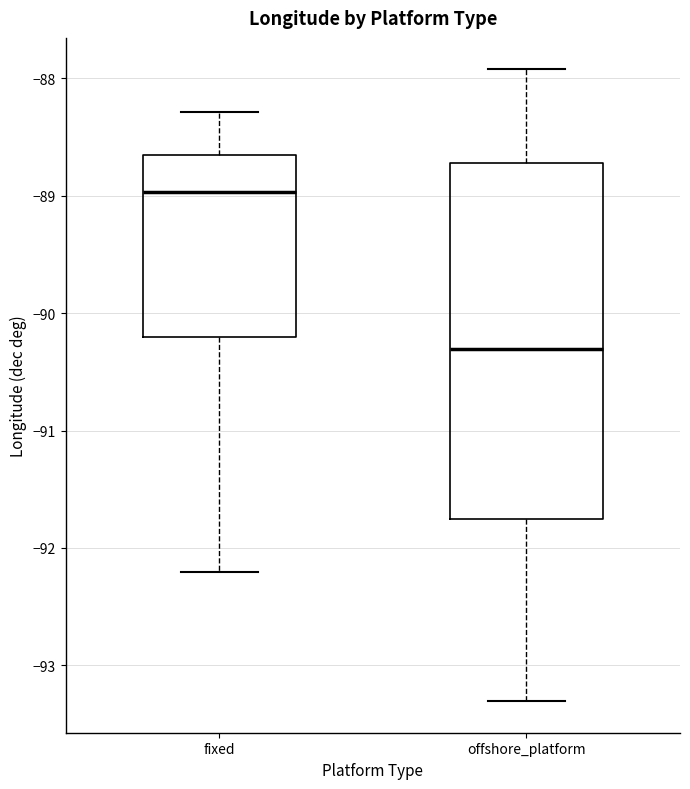

Comparing the boxes themselves (not the whiskers), which one is the tallest?

offshore_platform